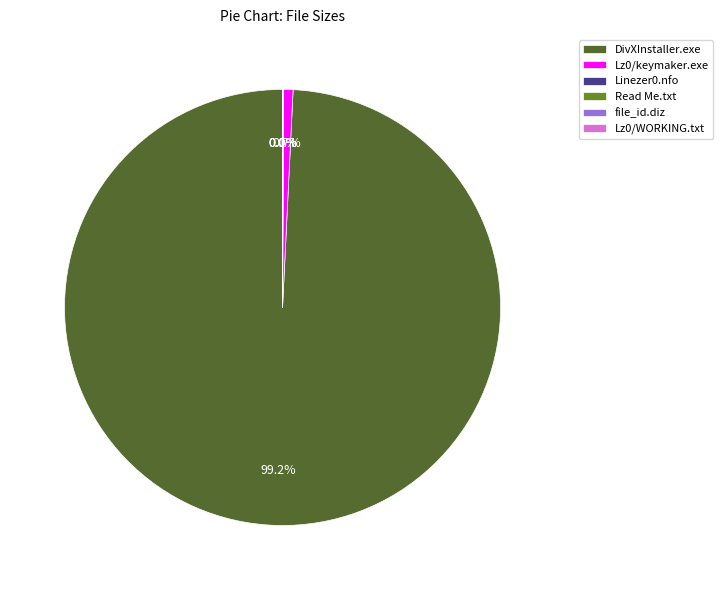

Is there any slice that represents more than half of the pie?

Yes